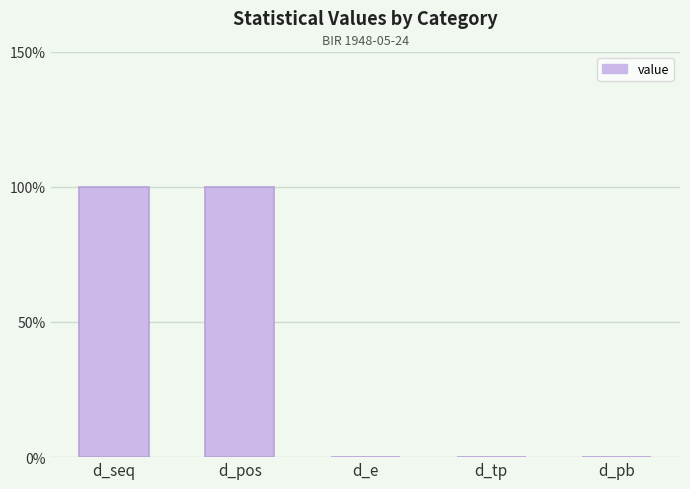

How many distinct data groups are displayed?

1